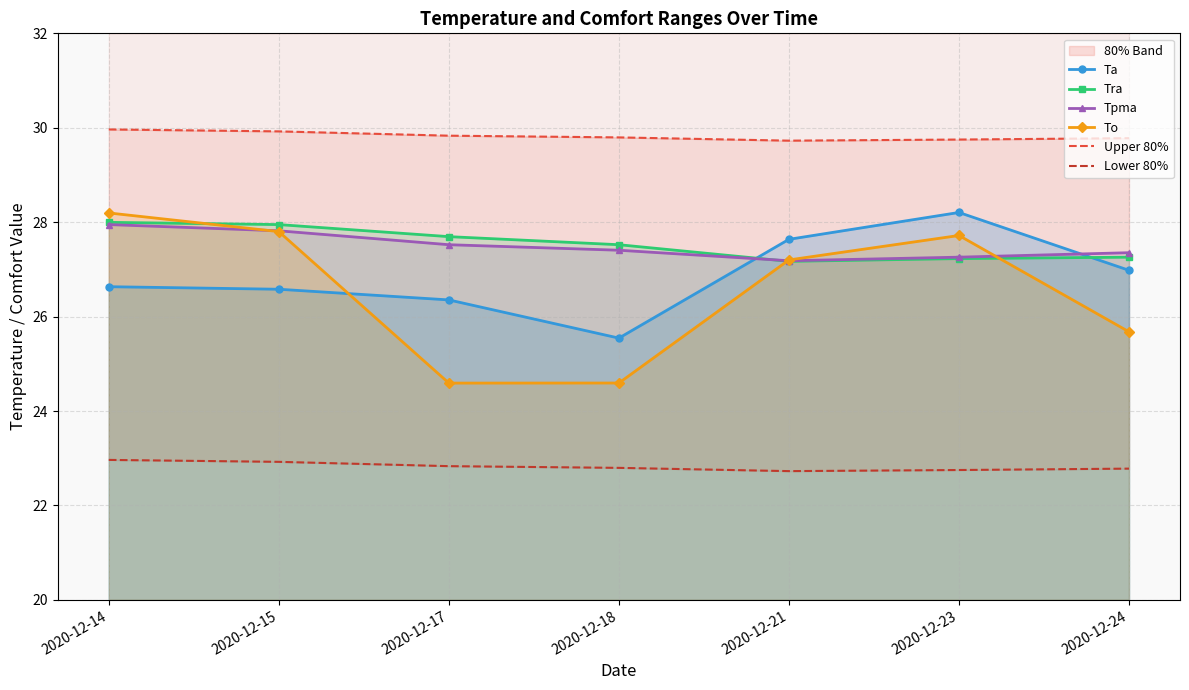

Count the number of data series in this chart.

6